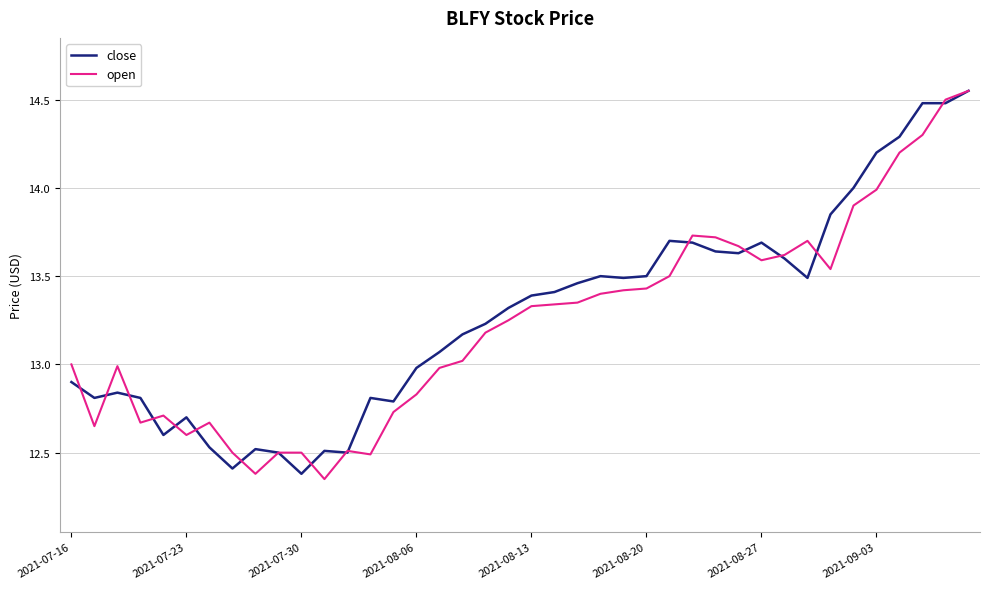

How many lines are shown in the chart?

2